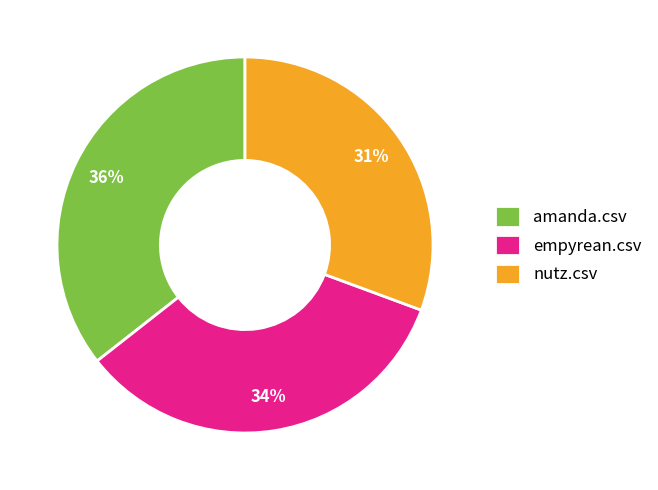

What is the smallest slice in the pie chart?

nutz.csv